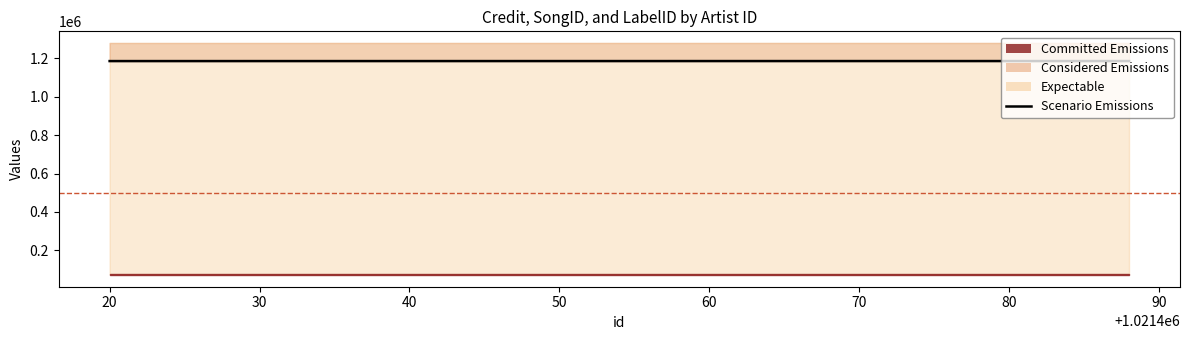

Reading left to right, extract all data points from this chart.

1186099	1186148	1186235